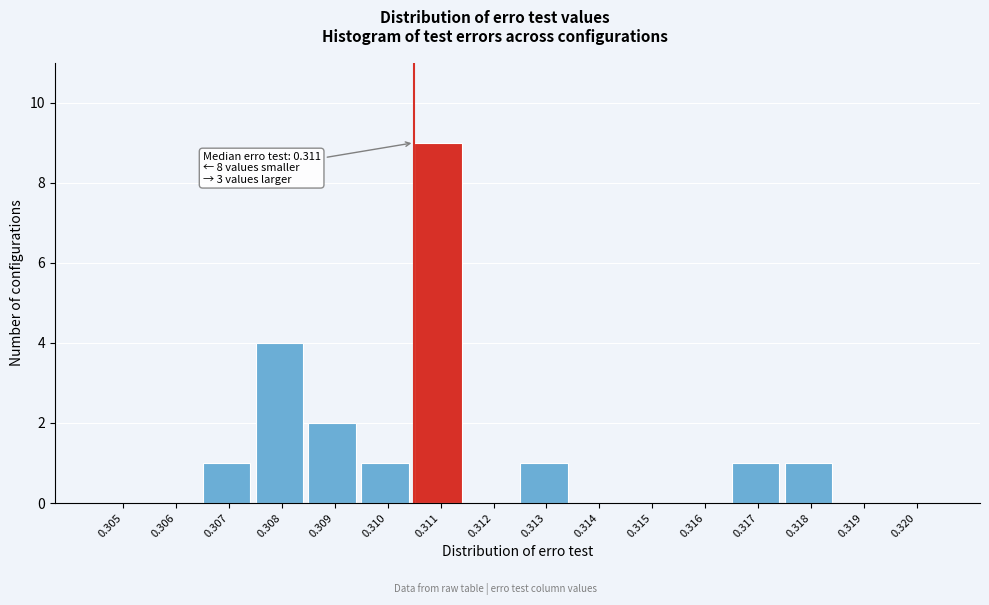

Reading left to right, transcribe all the data shown in this chart.

0.305=0	0.306=0	0.307=1	0.308=4	0.309=2	0.310=1	0.311=9	0.312=0	0.313=1	0.314=0	0.315=0	0.316=0	0.317=1	0.318=1	0.319=0	0.320=0